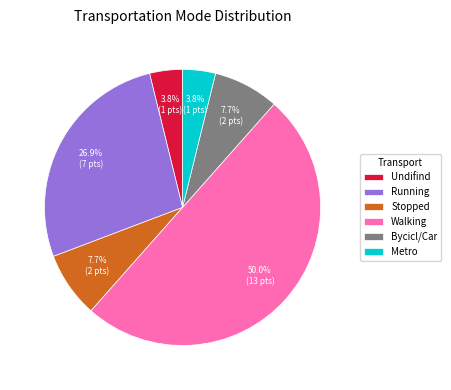

Does Stopped represent more than half of the total?

No